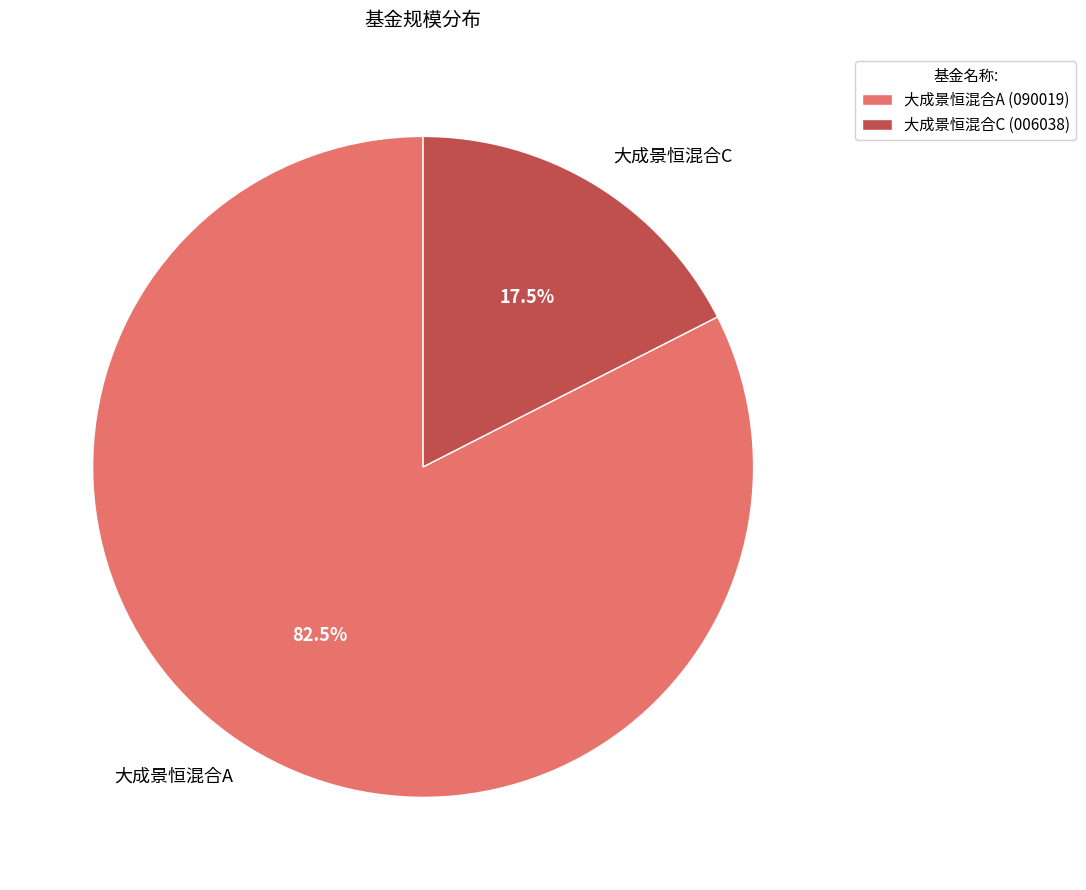

Is there a majority slice in this chart?

Yes